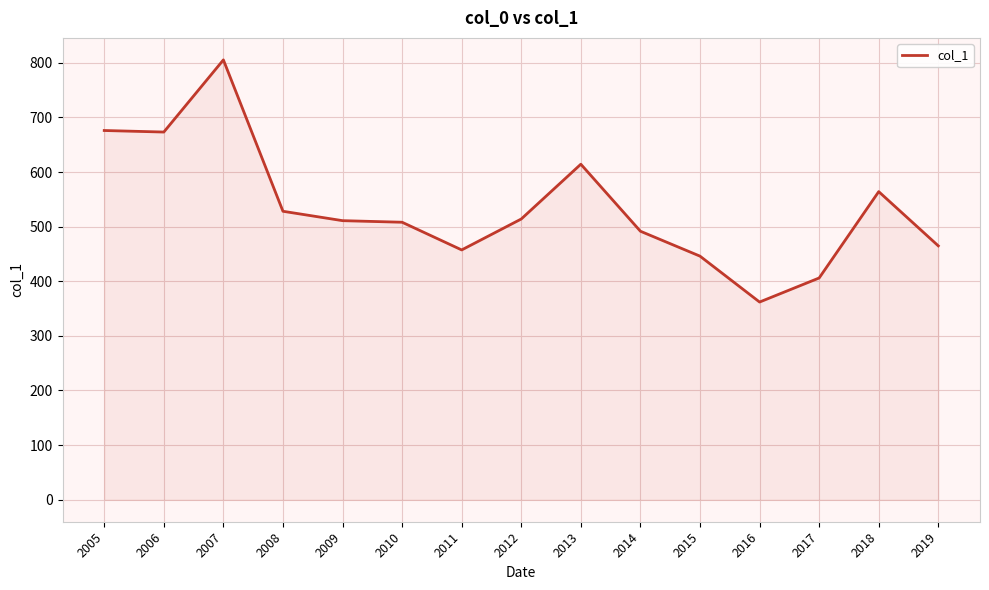

Which category has the lowest value across all series?

2016